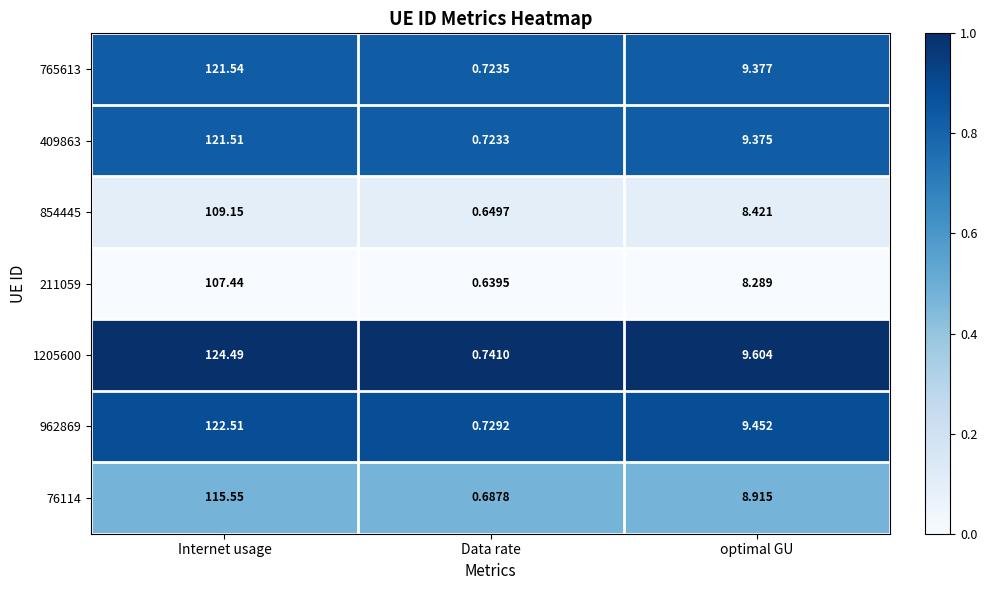

Where is 854445 nearest to the value 54?

optimal GU